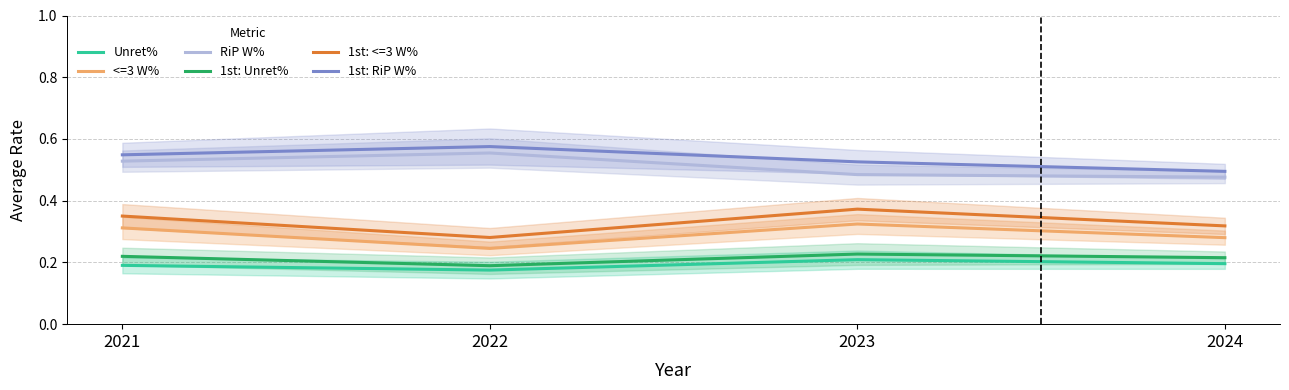

Reading left to right, what are all the values shown in this chart?

Unret%: 0.2	0.2	0.2	0.2
<=3 W%: 0.3	0.2	0.3	0.3
RiP W%: 0.5	0.6	0.5	0.5
1st: Unret%: 0.2	0.2	0.2	0.2
1st: <=3 W%: 0.4	0.3	0.4	0.3
1st: RiP W%: 0.5	0.6	0.5	0.5